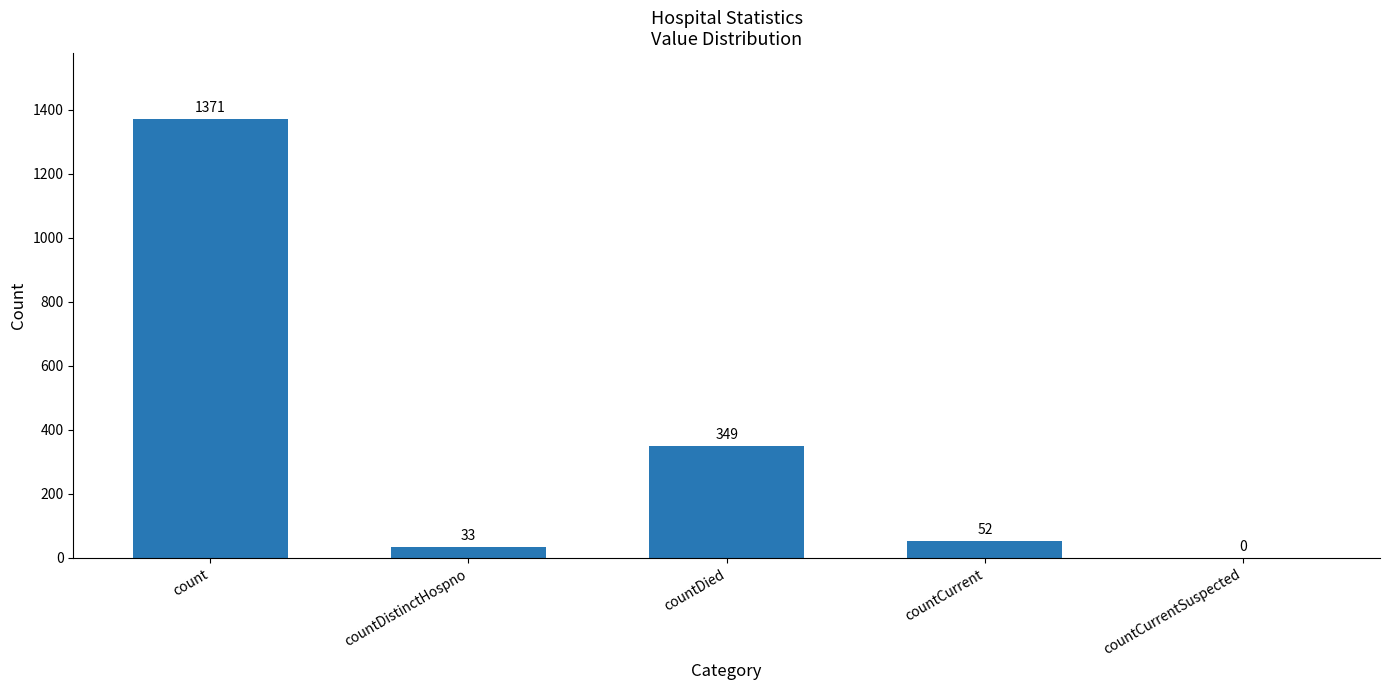

How many distinct data groups are displayed?

1